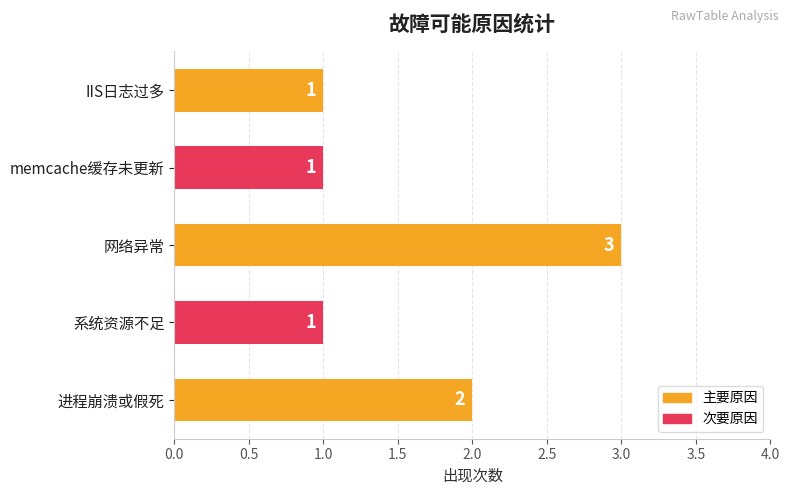

What is the change in value from 系统资源不足 to 网络异常?

+2